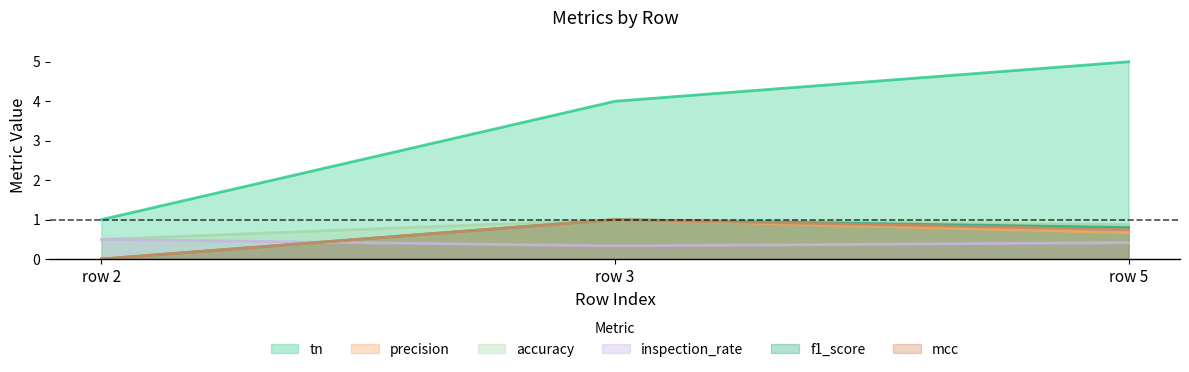

How many data points in tn are above 4?

1